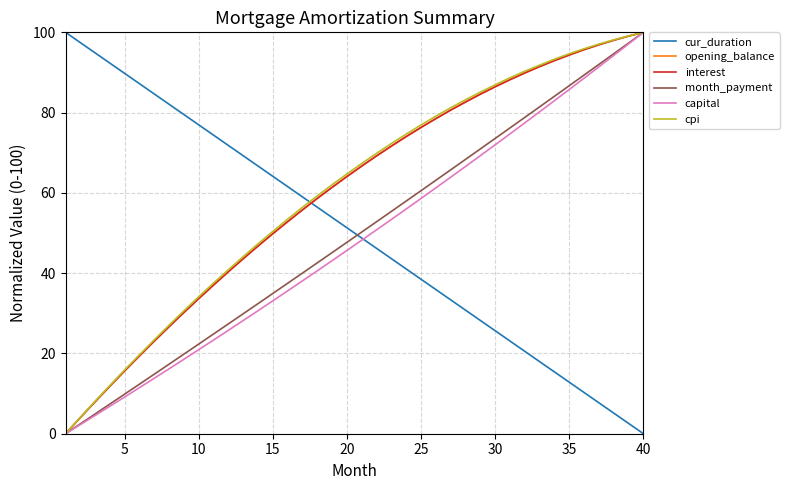

True or false: month_payment has more than 1 points higher than both neighbors.

False